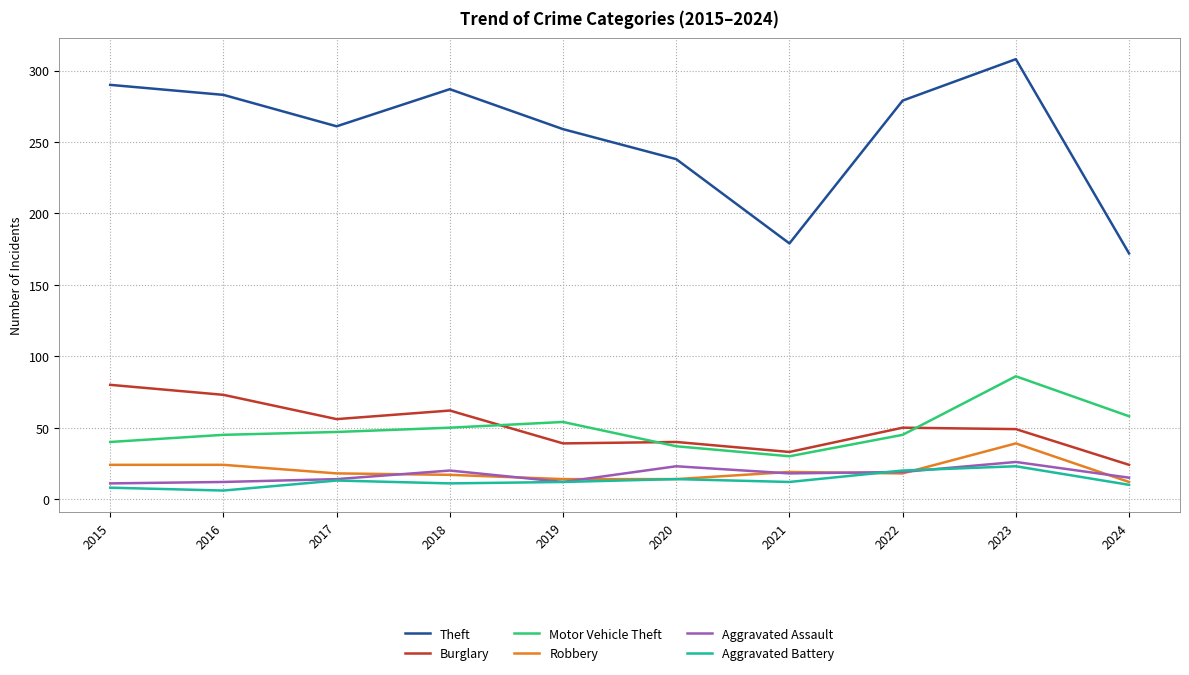

Which series has the widest spread of values?

Theft